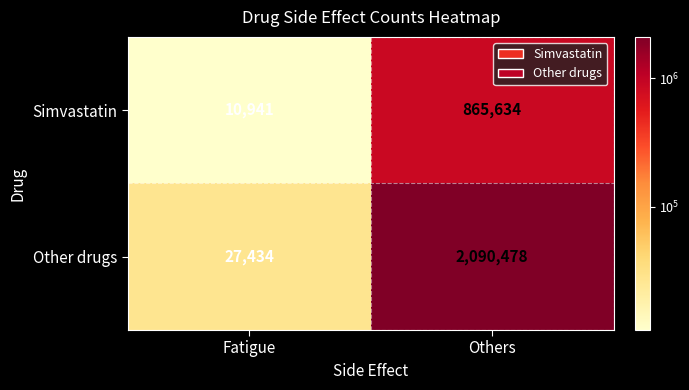

Which series has the widest spread of values?

Other drugs